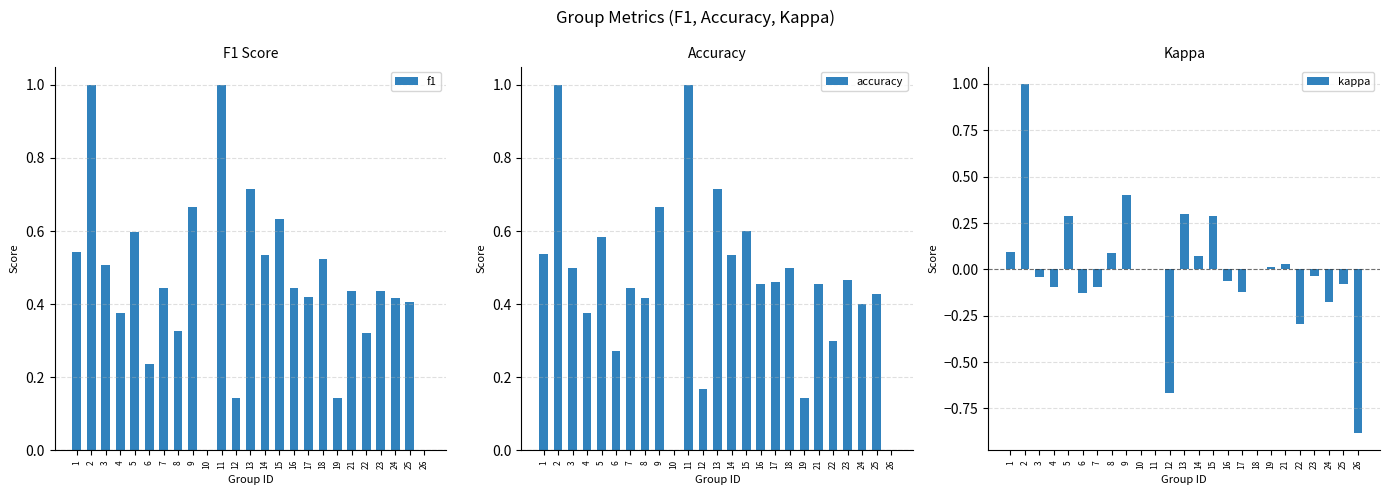

Rank the series at 9 from highest to lowest value.

f1, accuracy, kappa